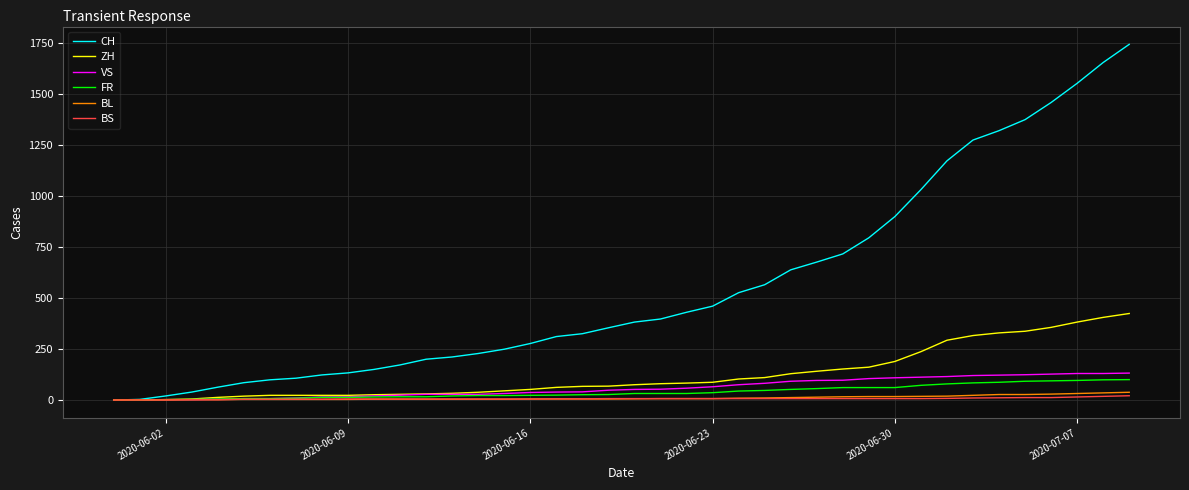

What is the sum of all ZH values?

4969